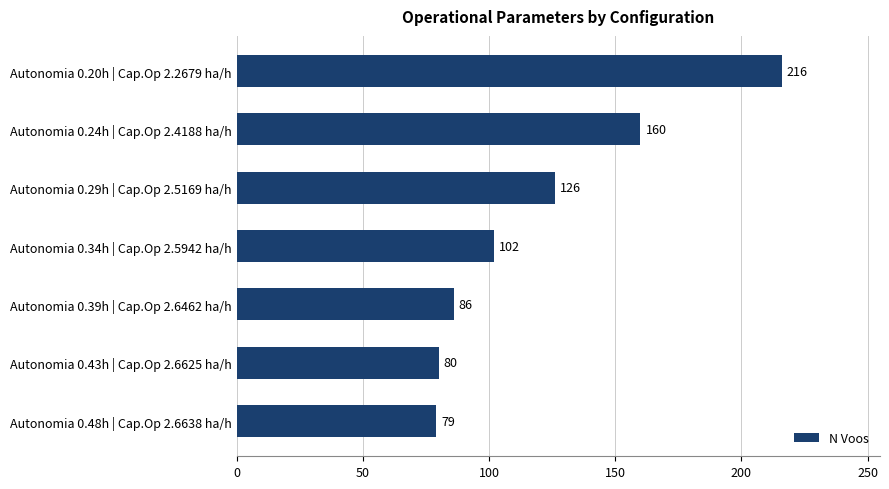

At which label is the value closest to 147?

Autonomia 0.24h | Cap.Op 2.4188 ha/h